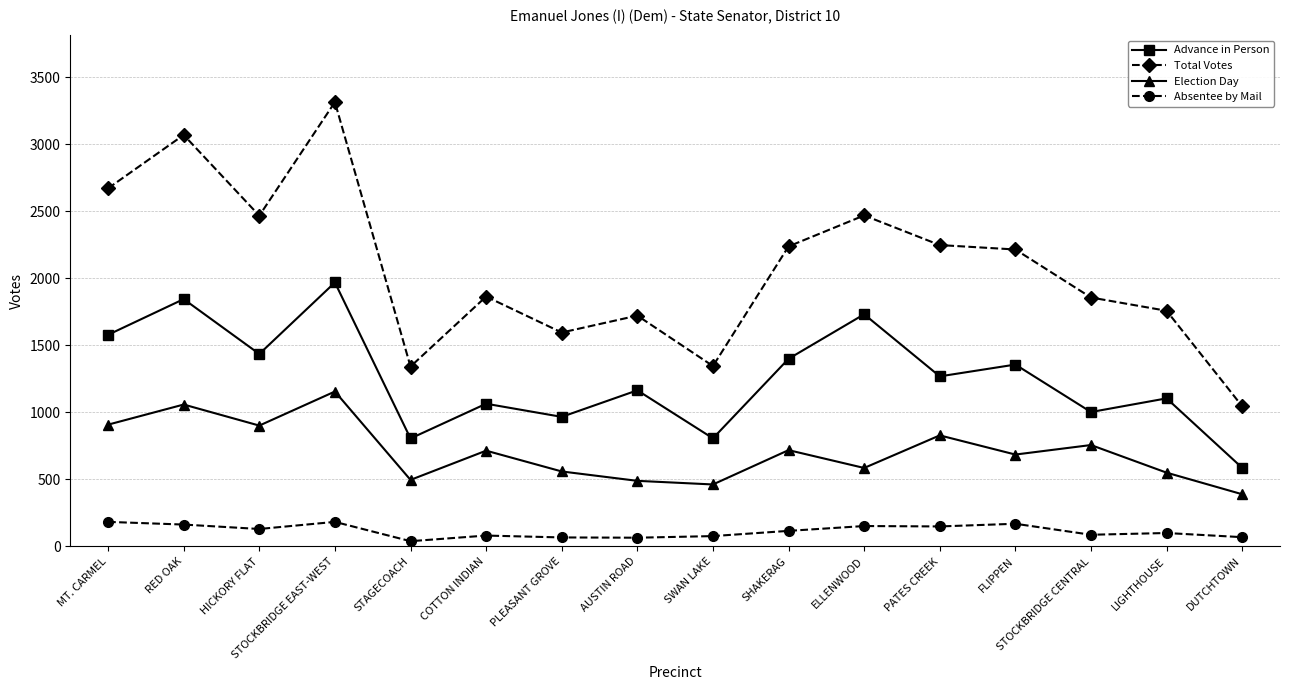

True or false: Election Day and Total Votes cross at least once.

False